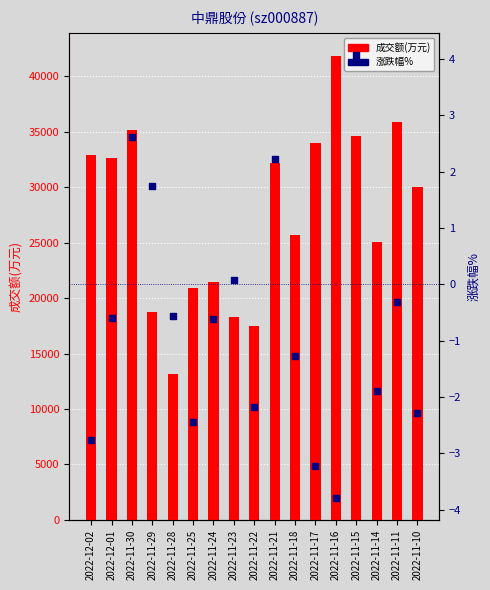

What are all the series names shown in the legend?

成交额(万元), 涨跌幅%